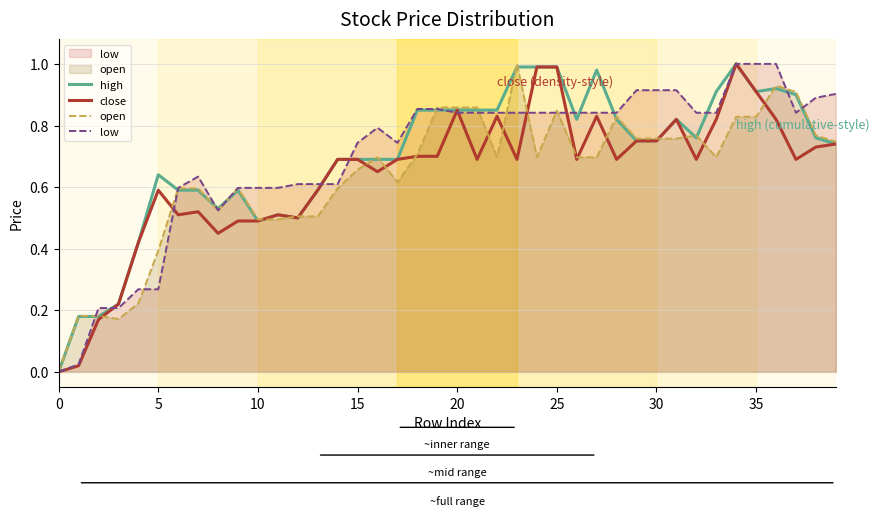

How many times do close and open cross each other?

18